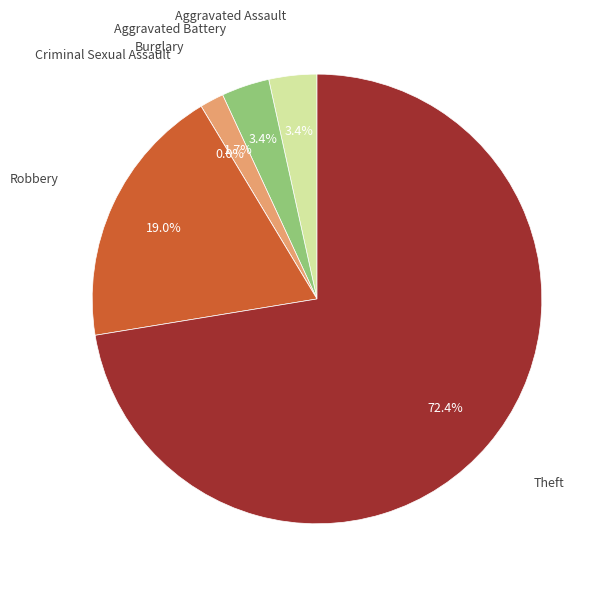

The Robbery slice represents 19% of the pie. True or false?

True